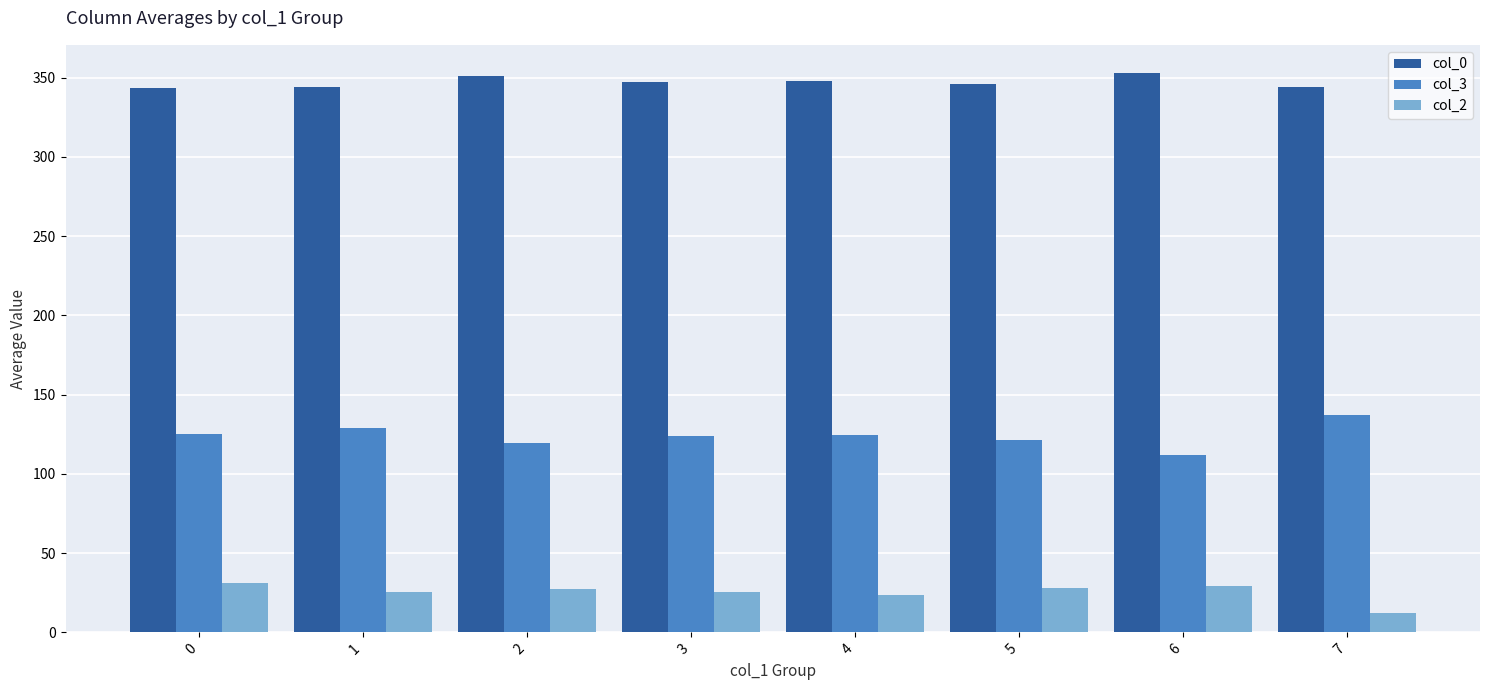

Which category has the highest value in the col_3 series?

7